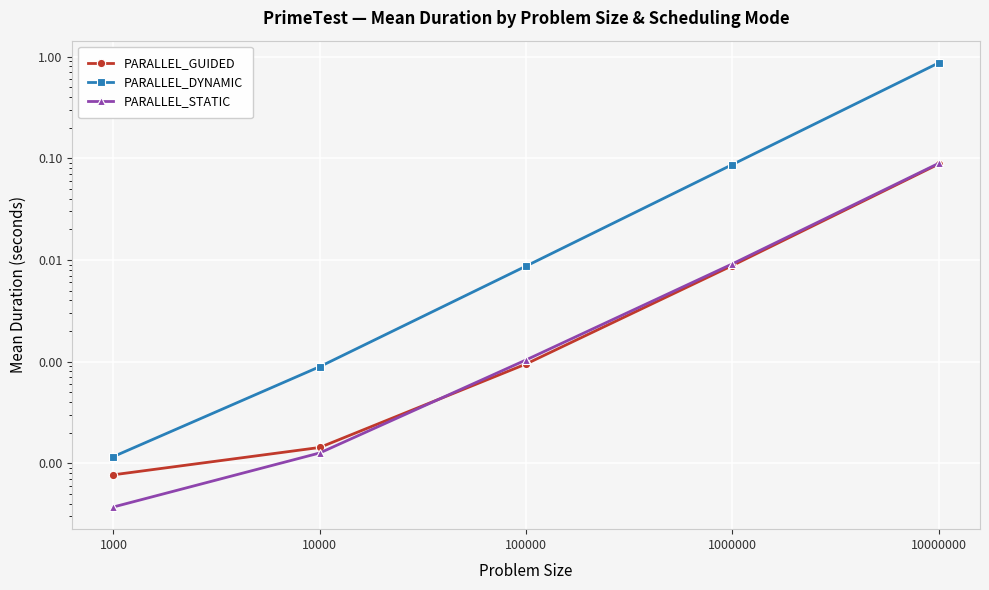

How many times do PARALLEL_GUIDED and PARALLEL_STATIC cross each other?

1